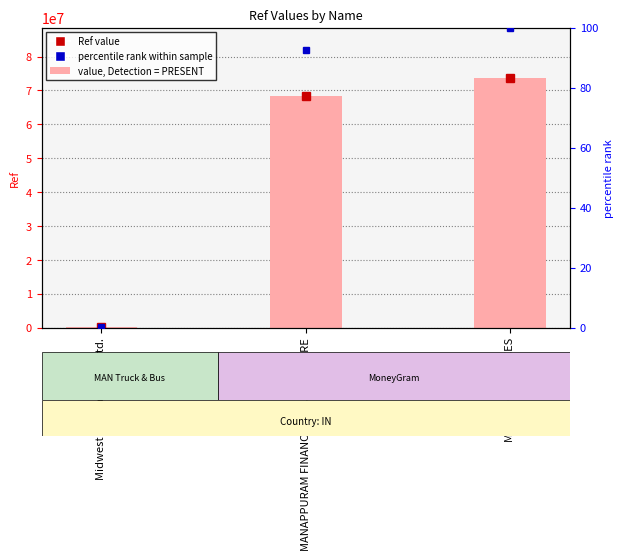

How many bars are there in total?

3